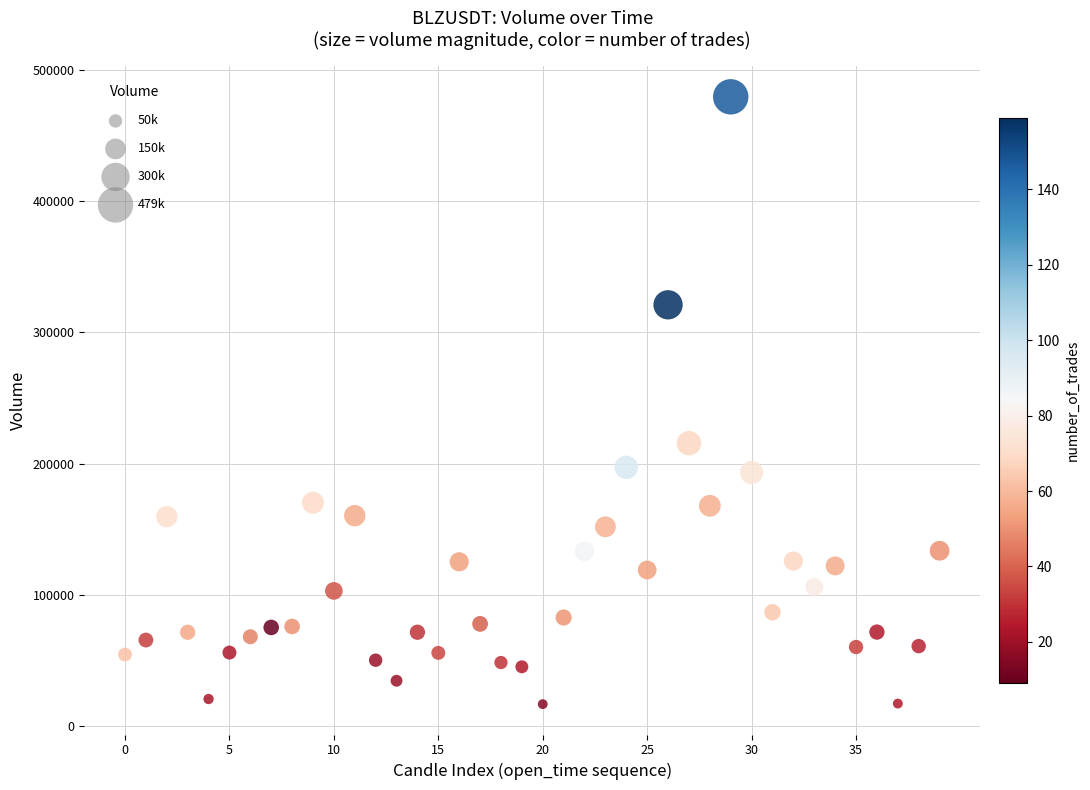

What Y value in the scatter plot is closest to 248159?

215641